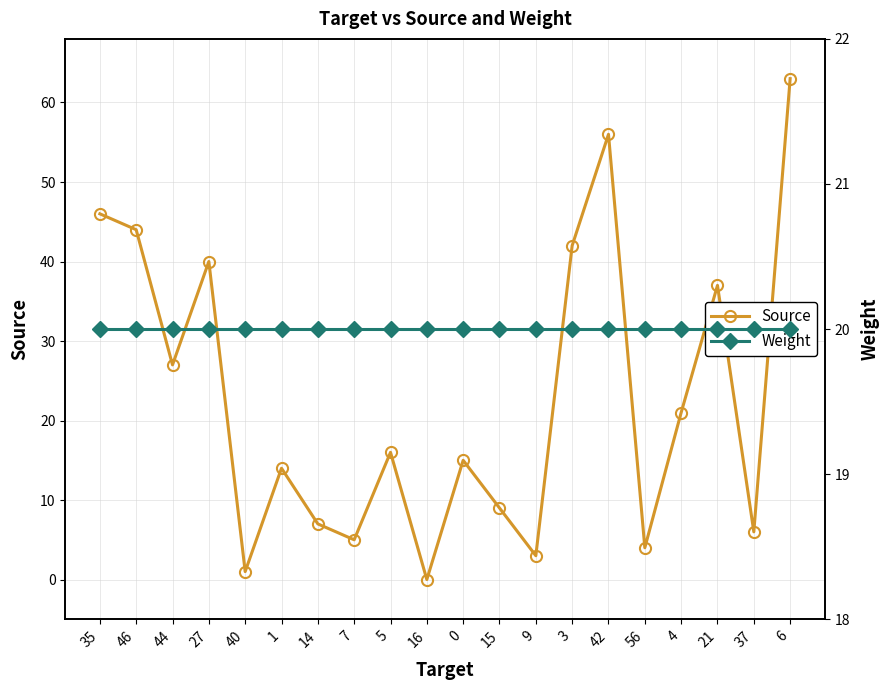

What position from the left is 9?

13